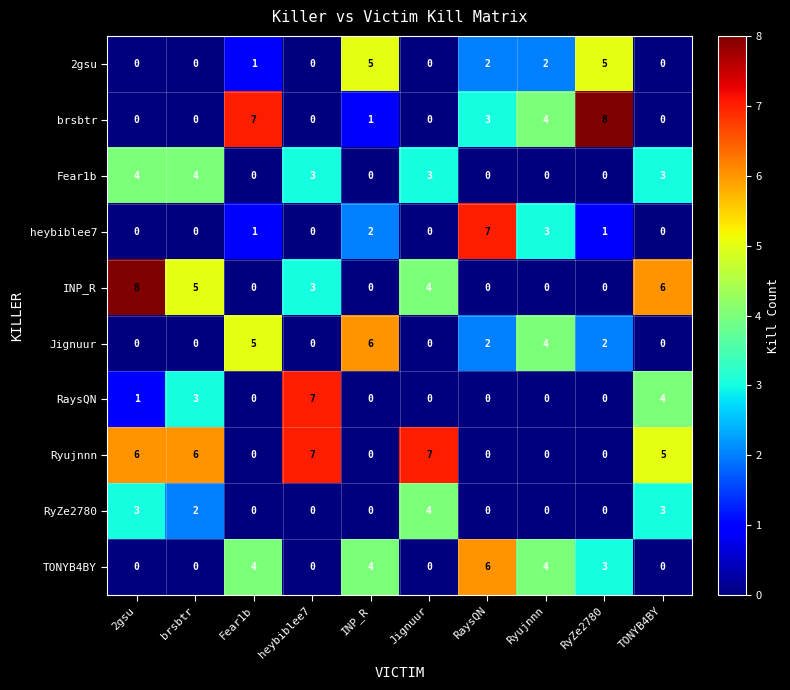

Which series has the largest total across all categories?

Ryujnnn